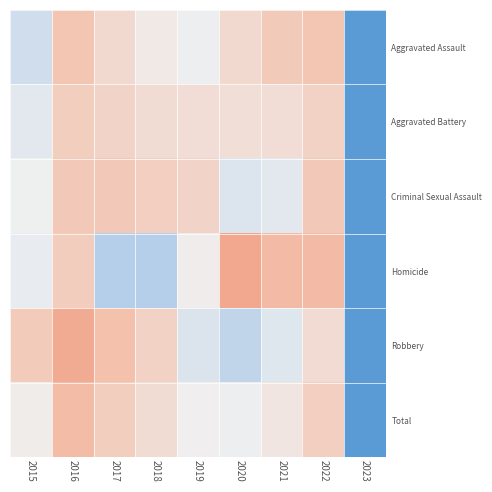

Which category has the highest value in the Homicide series?

2020